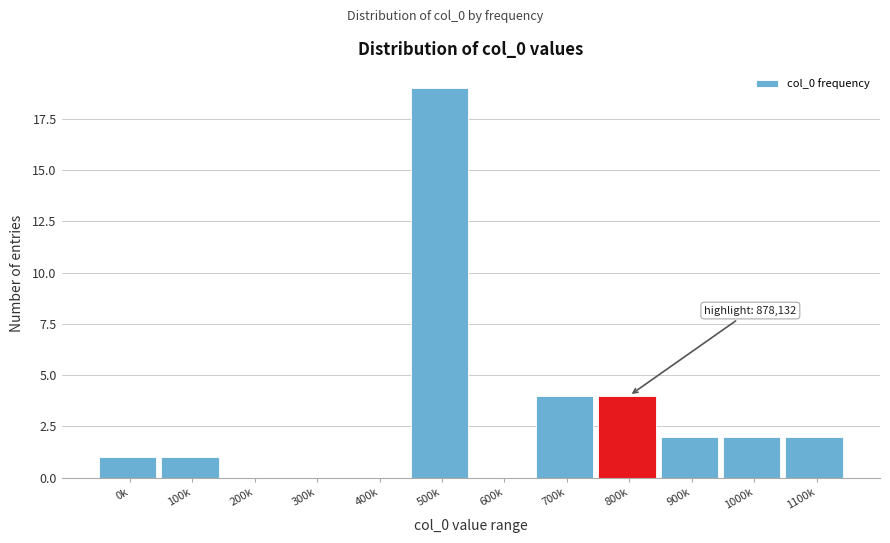

Reading right to left, transcribe all the data shown in this chart.

1100k=2	1000k=2	900k=2	800k=4	700k=4	600k=0	500k=19	400k=0	300k=0	200k=0	100k=1	0k=1